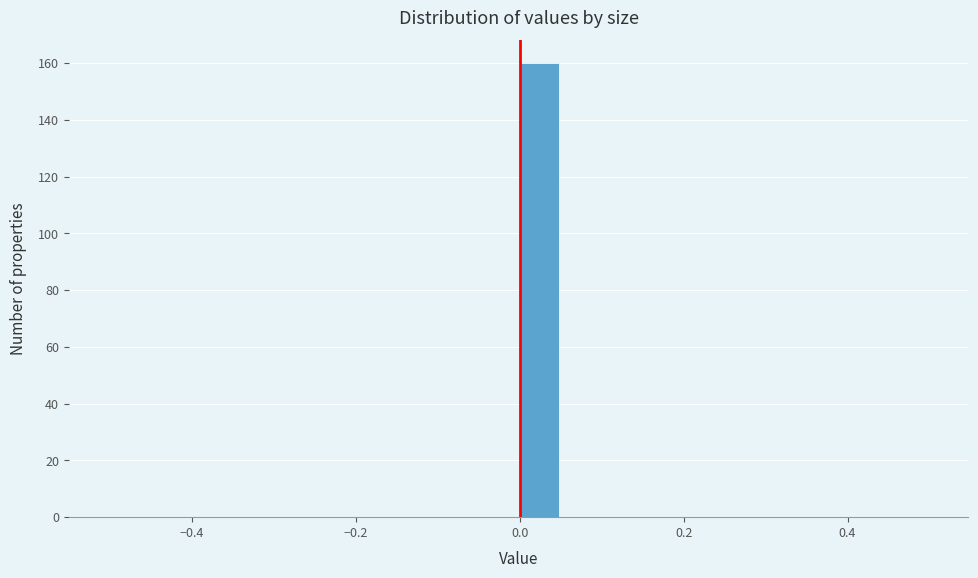

Around what value on the x-axis is the tallest bar? Give the approximate position of its centre, as read against the axis.

0.02